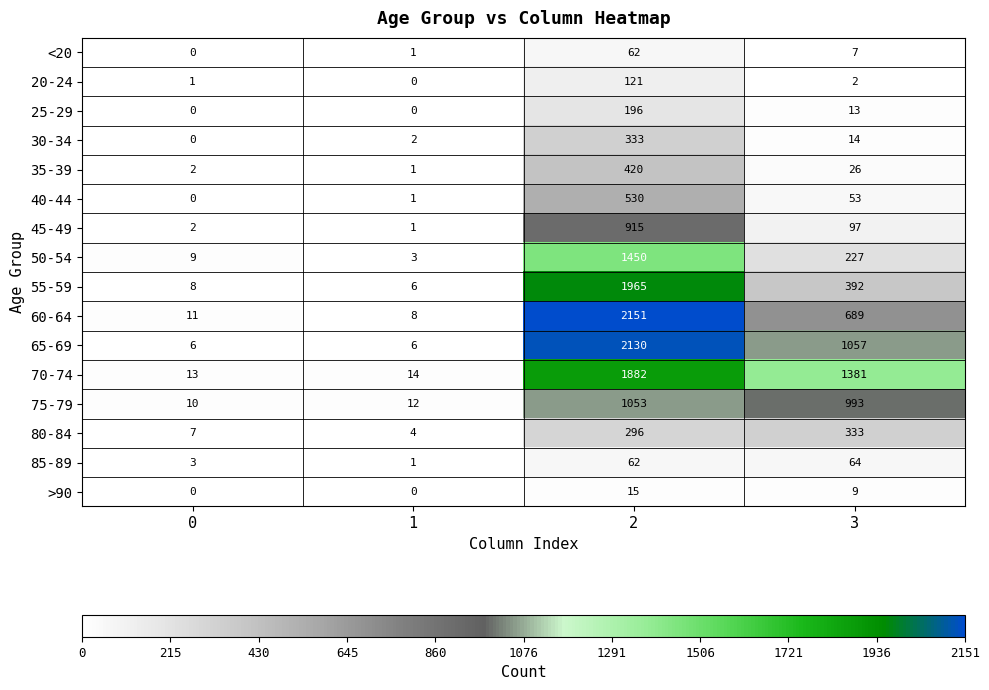

Which series has the widest spread of values?

60-64